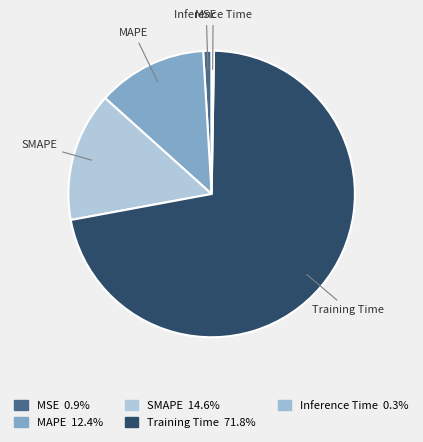

Is it true that MSE is 13% of the pie?

False